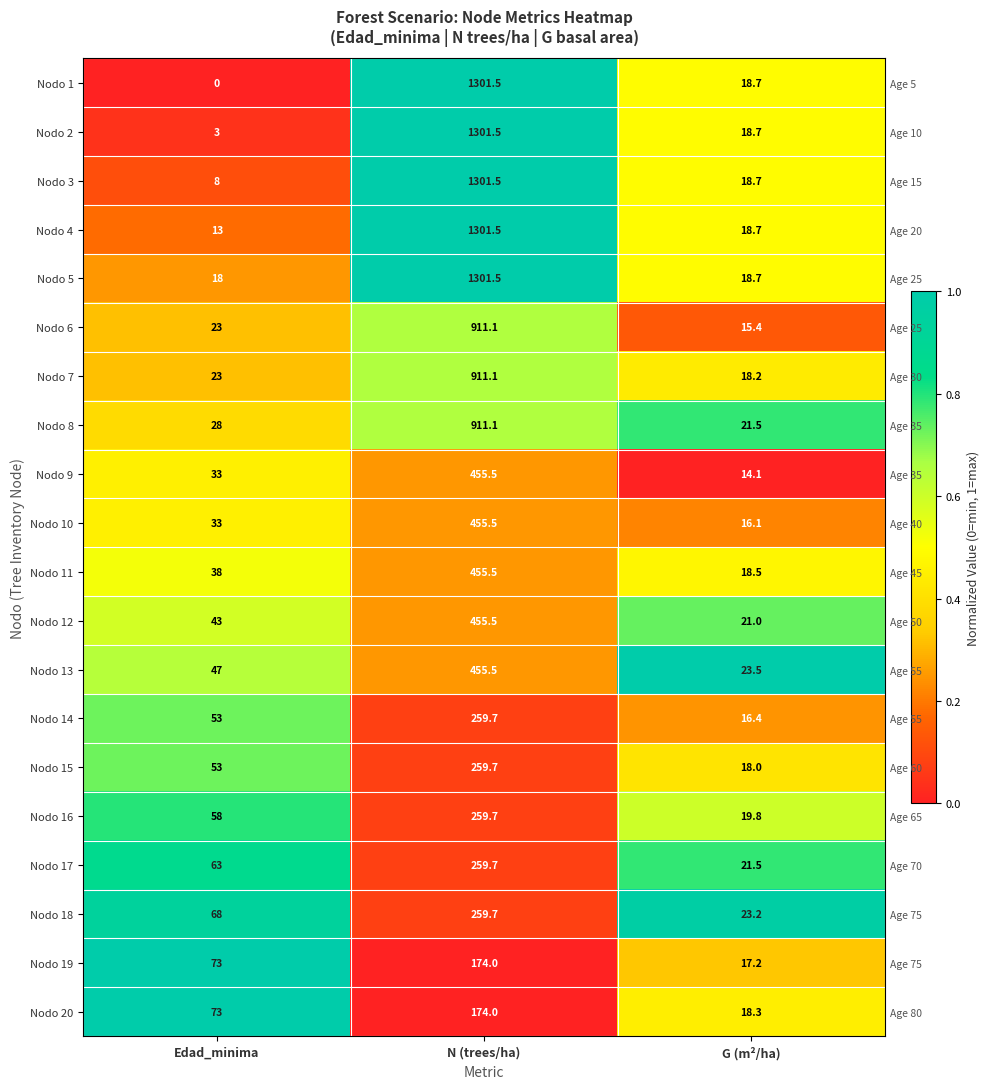

The value of Nodo 18 at G (m²/ha) is 0.2. True or false?

False